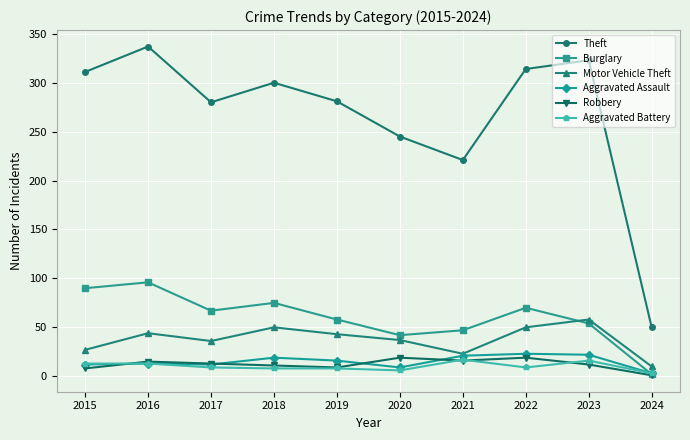

What is the sum of the Robbery values at 2020 and 2016?

34